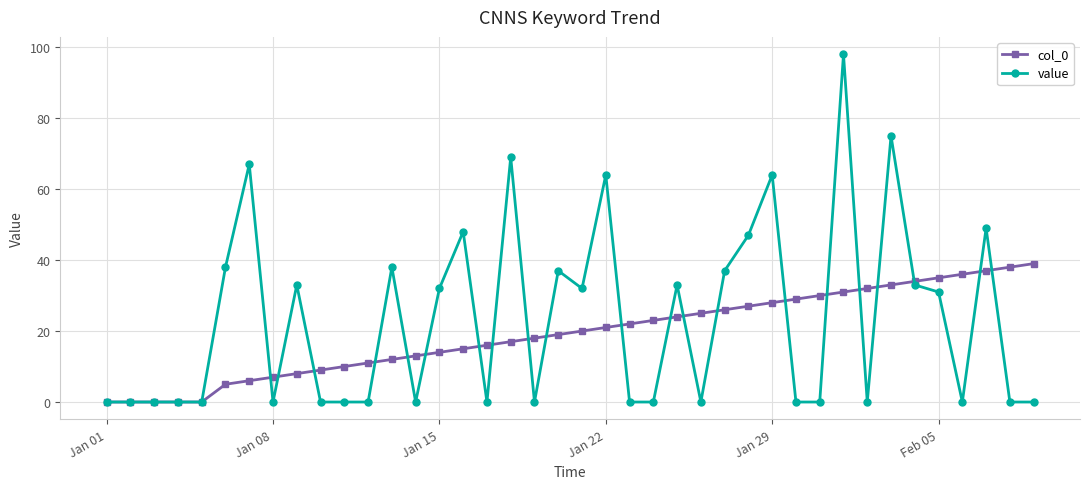

Which series has the largest range (max minus min)?

value